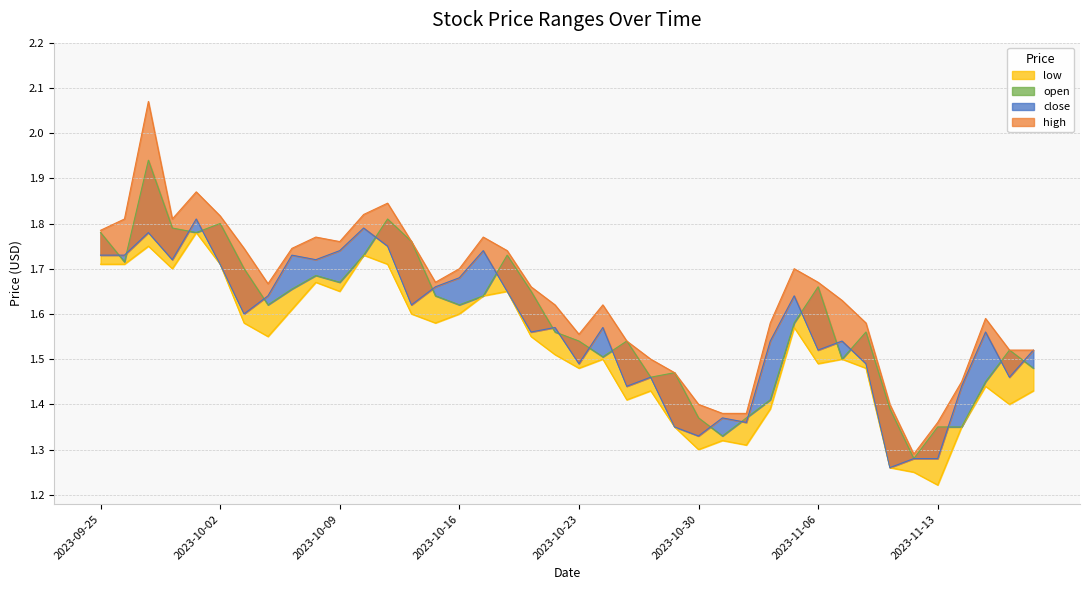

True or false: the data has more than 1 interior local peaks.

True